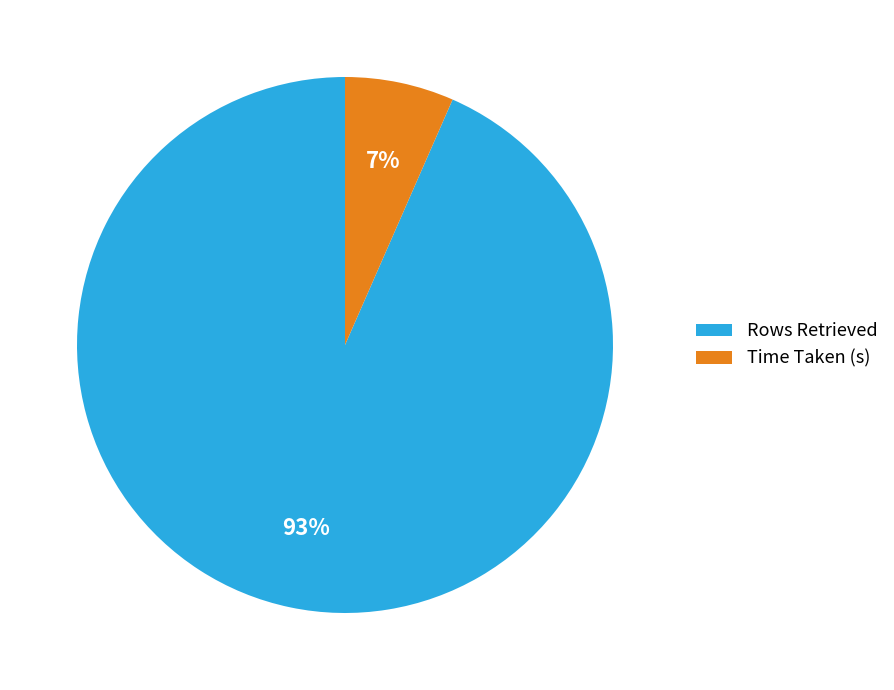

Combined, do Time Taken (s) and Rows Retrieved account for over 50%?

Yes